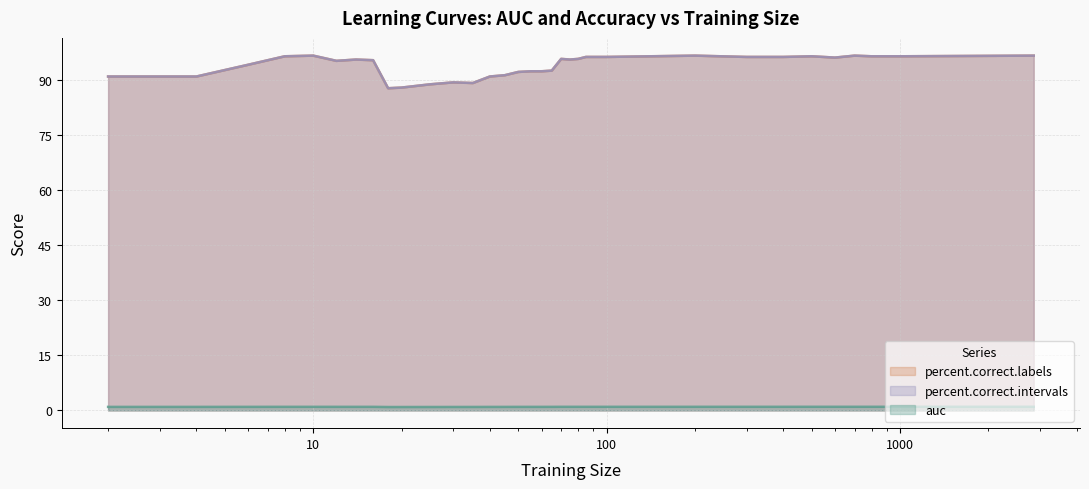

At which category is the sum across all series the highest?

700